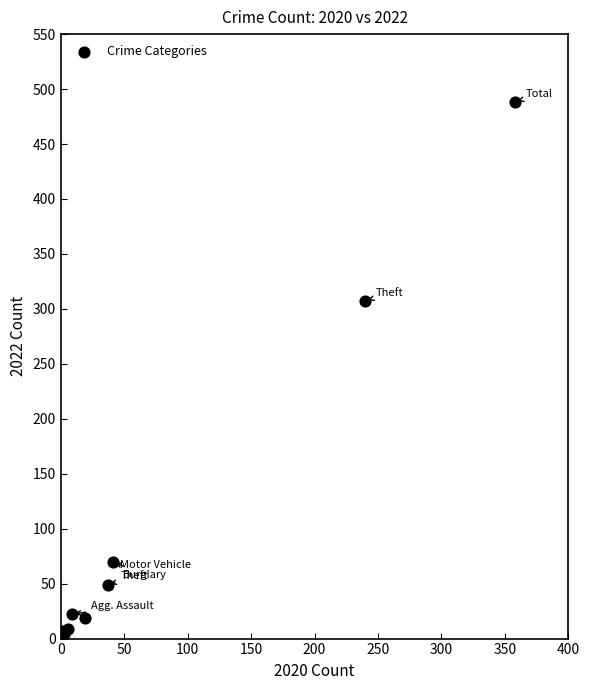

What Y value in the scatter plot is closest to 244?

307